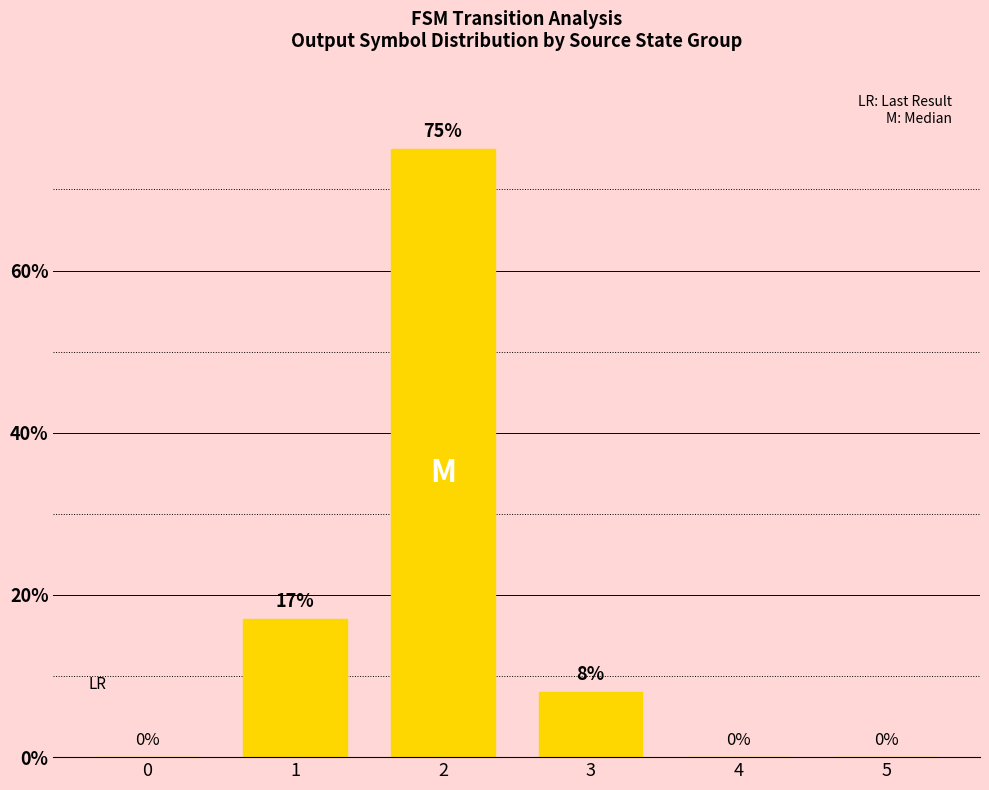

What is the difference between the values at 0 and 3?

8